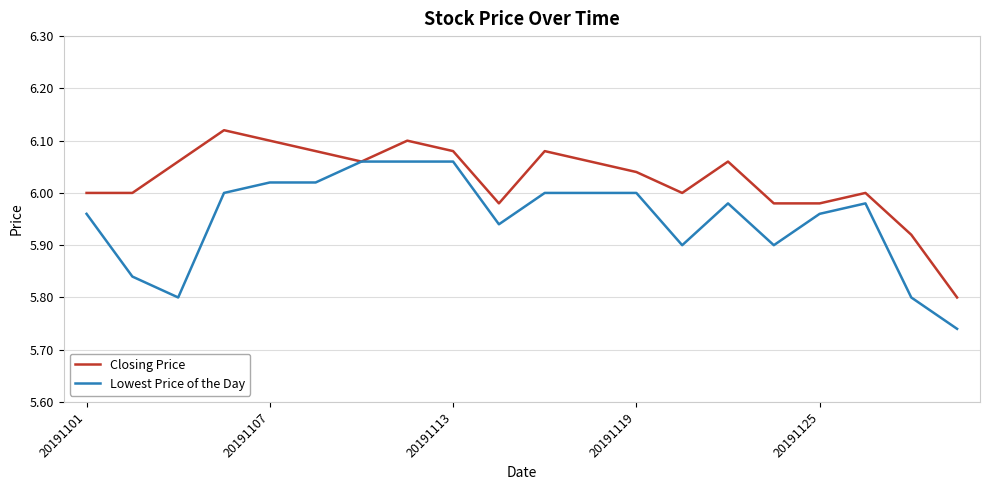

Which series has the largest total across all categories?

Closing Price